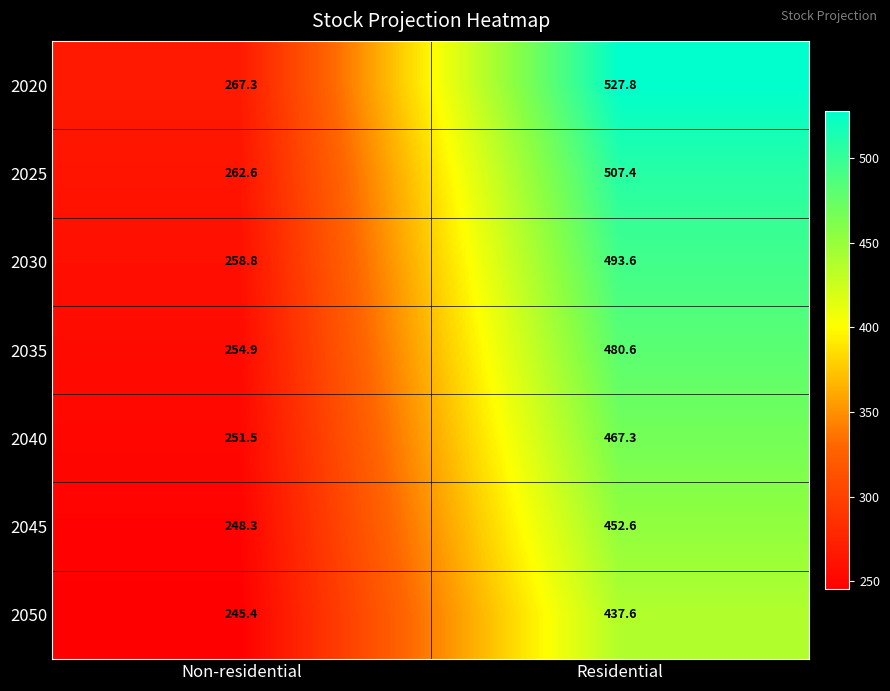

Which series has the largest range (max minus min)?

2020